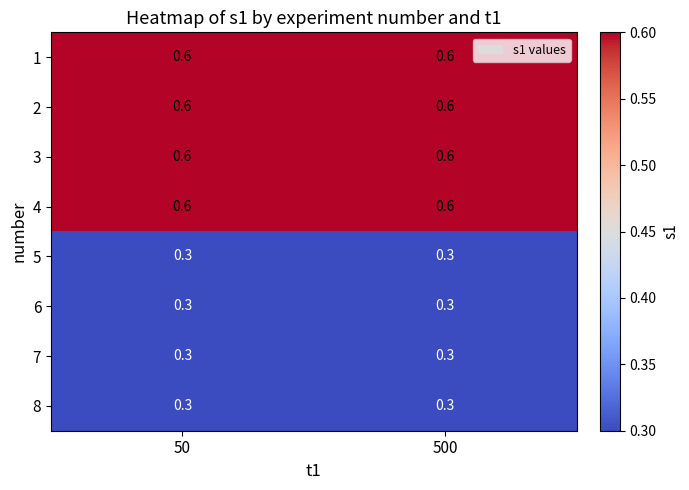

What is the approximate value of 3 at 500?

0.6